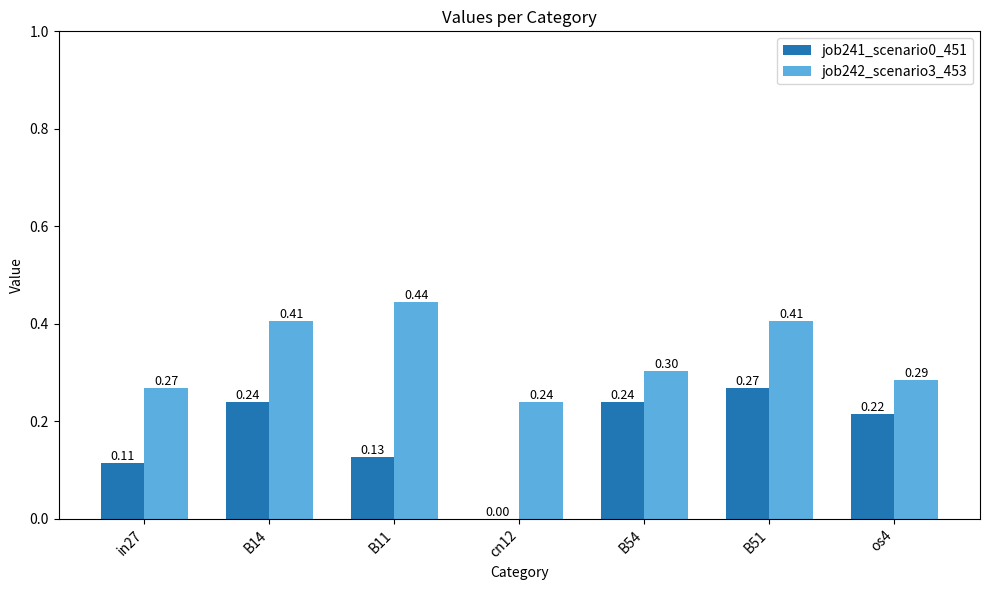

What is the total value across all series at B11?

0.6